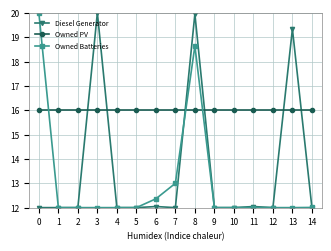

True or false: Owned PV and Owned Batteries intersect in this chart.

True